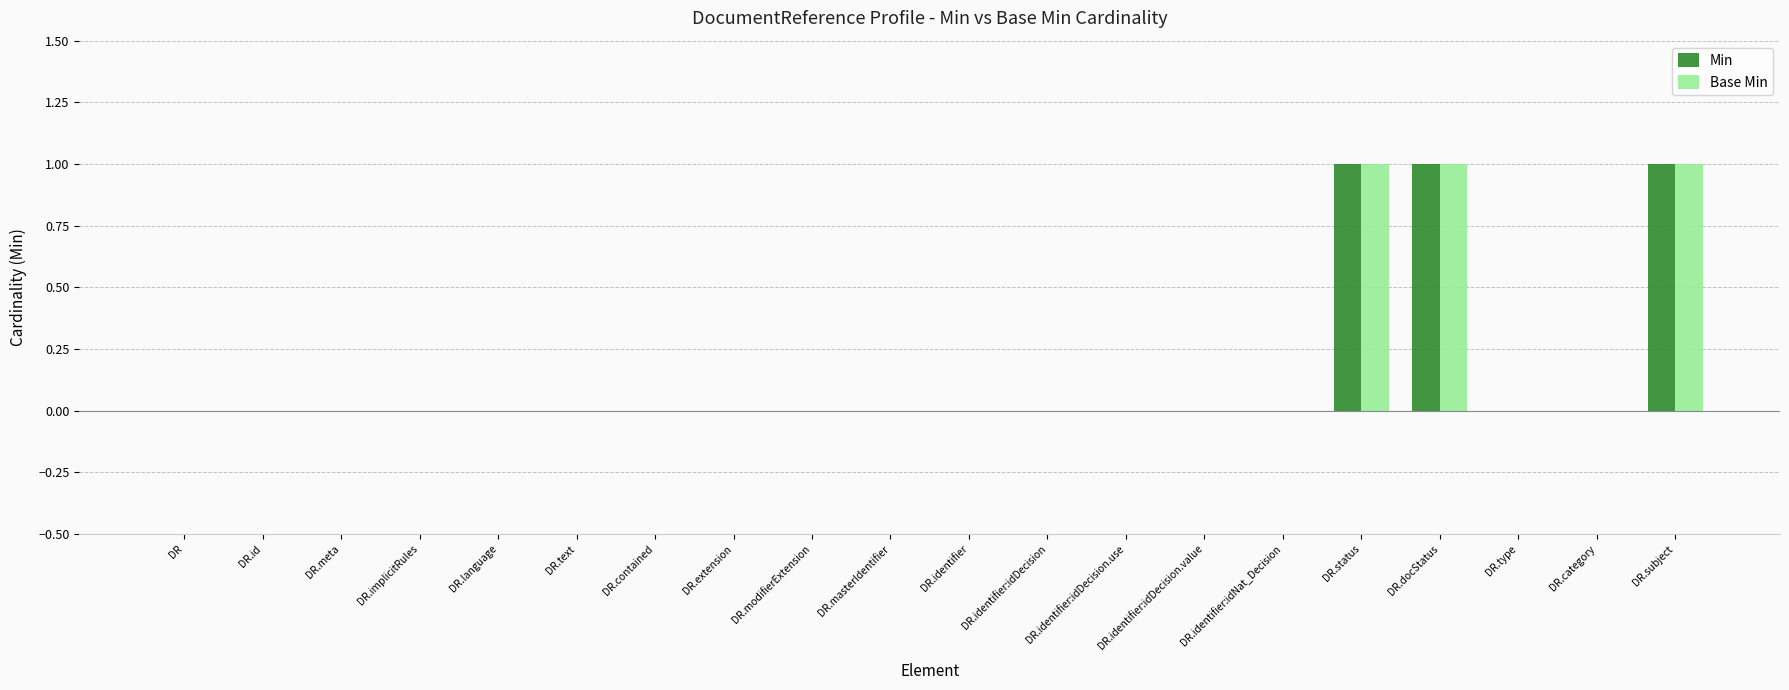

Reading left to right, extract all data points from this chart.

Min: DR=0	DR.id=0	DR.meta=0	DR.implicitRules=0	DR.language=0	DR.text=0	DR.contained=0	DR.extension=0	DR.modifierExtension=0	DR.masterIdentifier=0	DR.identifier=0	DR.identifier:idDecision=0	DR.identifier:idDecision.use=0	DR.identifier:idDecision.value=0	DR.identifier:idNat_Decision=0	DR.status=1	DR.docStatus=1	DR.type=0	DR.category=0	DR.subject=1
Base Min: DR=0	DR.id=0	DR.meta=0	DR.implicitRules=0	DR.language=0	DR.text=0	DR.contained=0	DR.extension=0	DR.modifierExtension=0	DR.masterIdentifier=0	DR.identifier=0	DR.identifier:idDecision=0	DR.identifier:idDecision.use=0	DR.identifier:idDecision.value=0	DR.identifier:idNat_Decision=0	DR.status=1	DR.docStatus=1	DR.type=0	DR.category=0	DR.subject=1